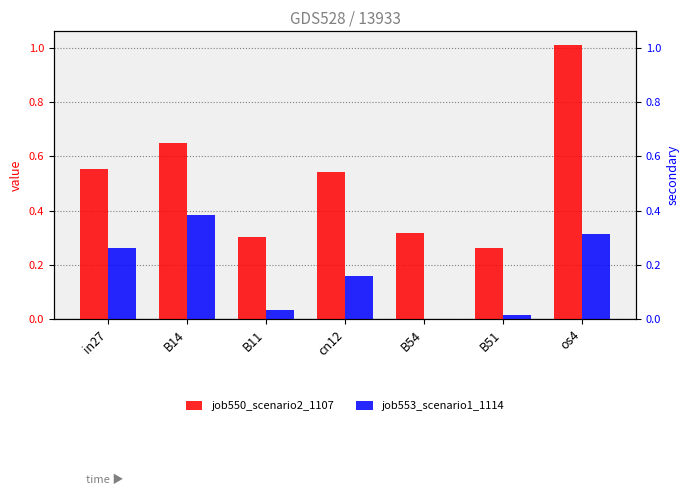

What is the total value across all series at B54?

0.3